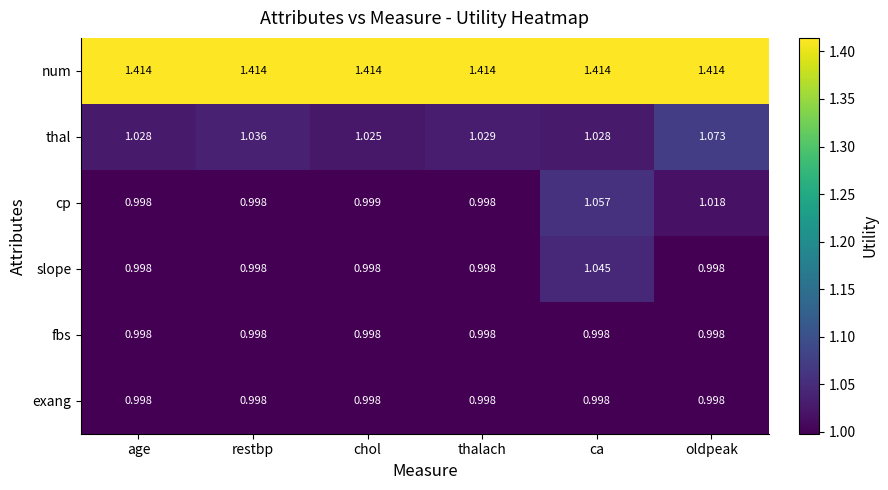

Which series has the widest spread of values?

cp